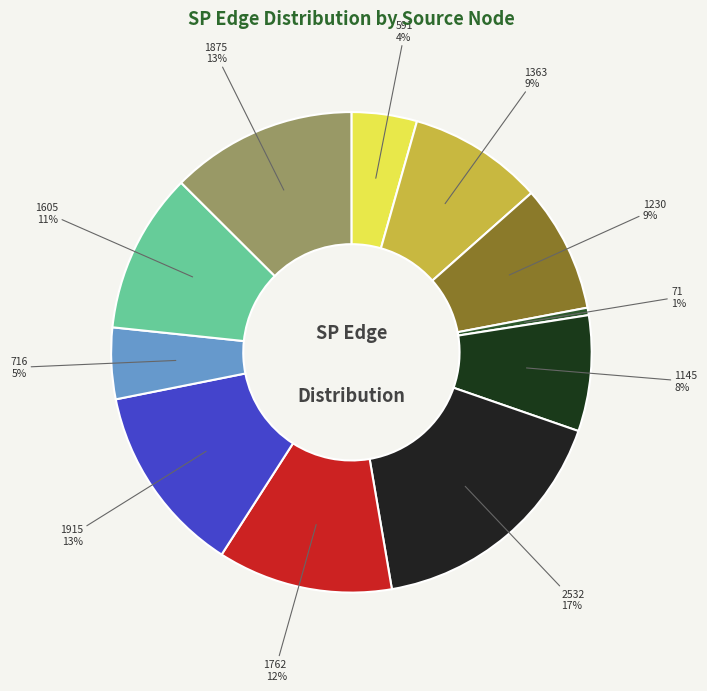

Does any single category account for the majority?

No